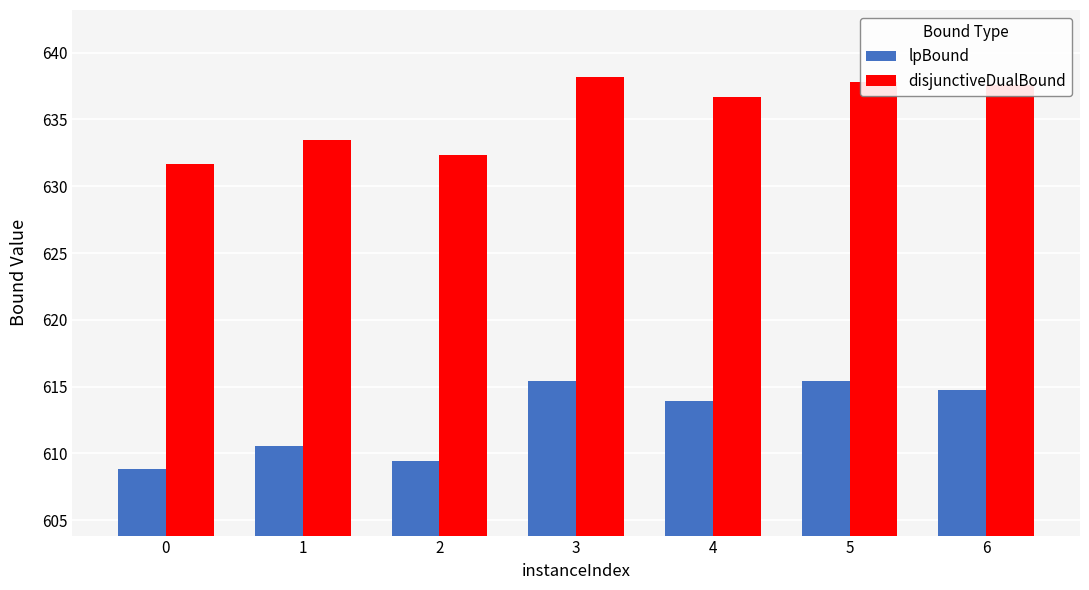

Which series has the largest range (max minus min)?

lpBound